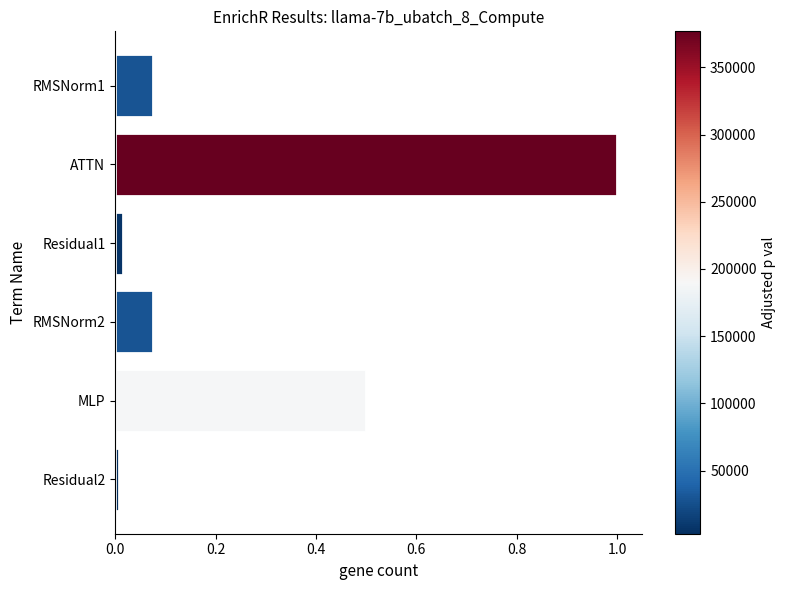

What is the difference between the maximum and minimum values?

1.0